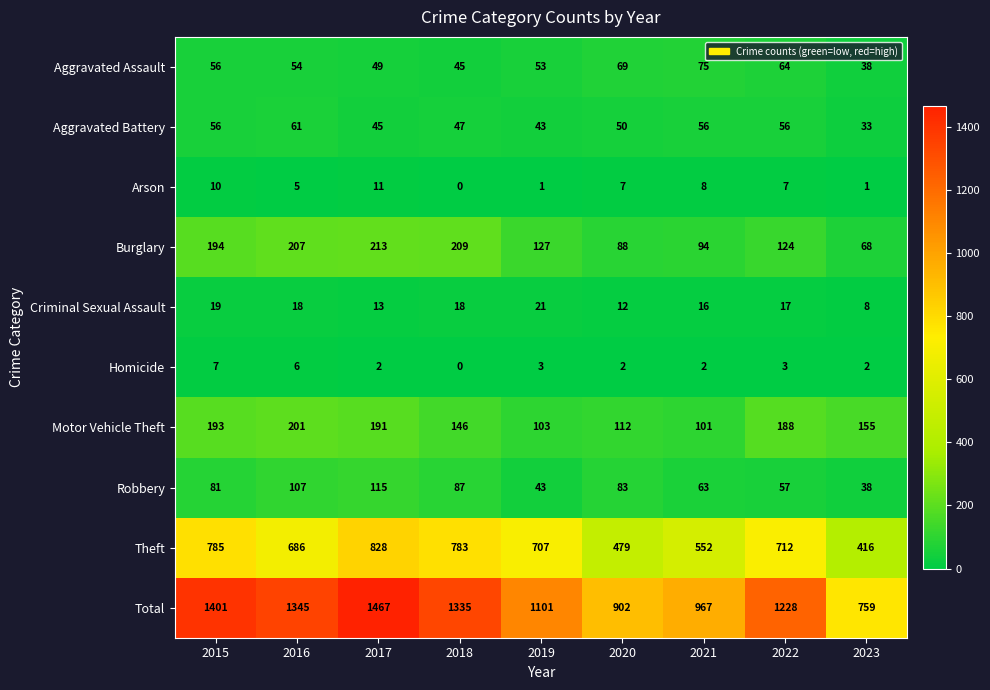

What is the sum of all Arson values?

50